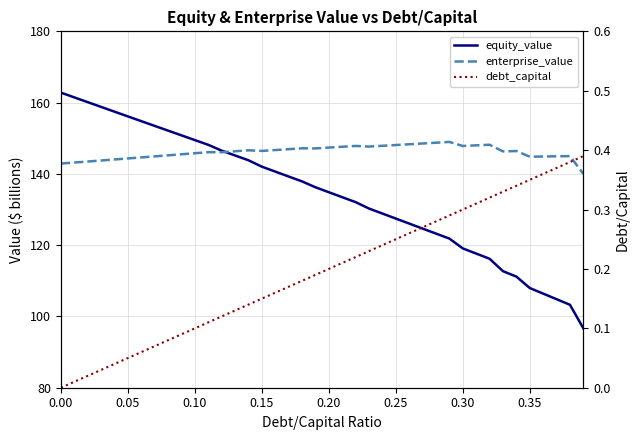

The value of equity_value at 0.15 is 223.8. True or false?

False